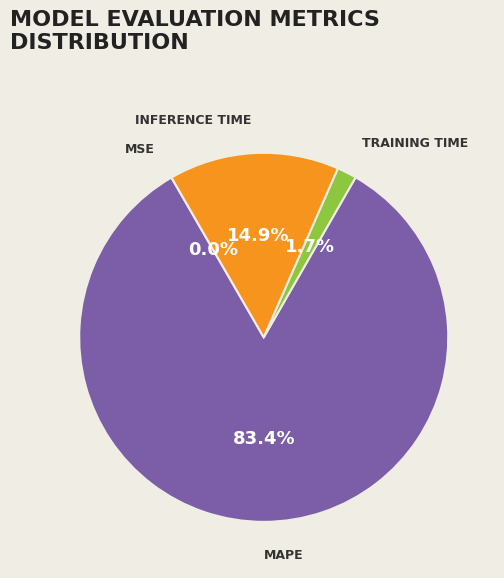

Is there a majority slice in this chart?

Yes